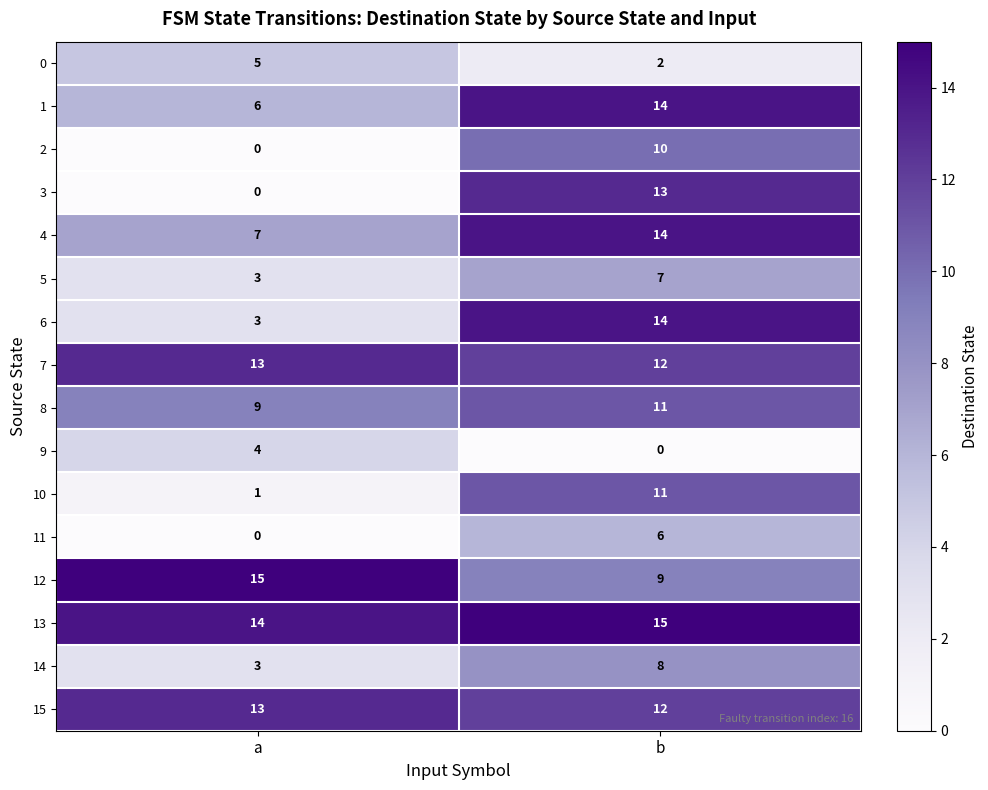

List the labels in order of 4 value, largest first.

b, a